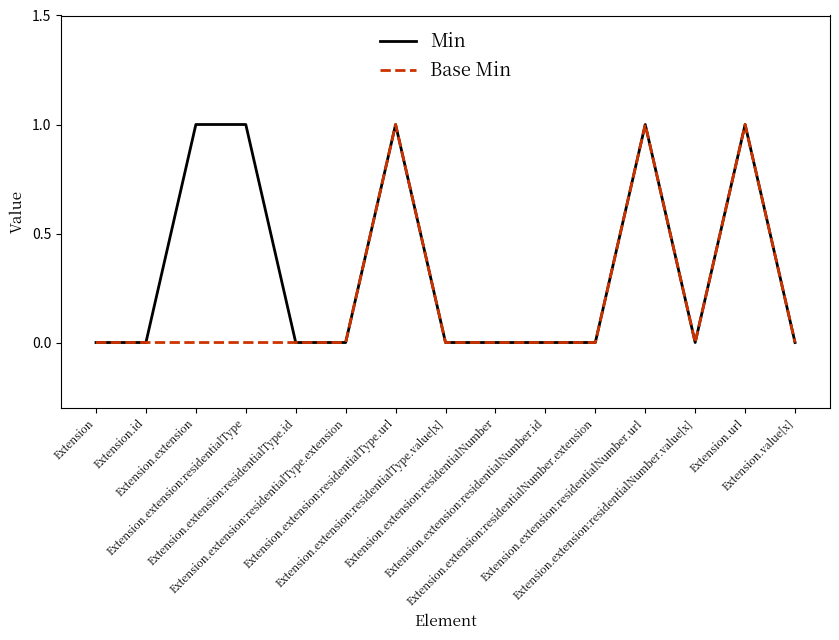

What position from the right is Extension.extension:residentialType.value[x]?

8